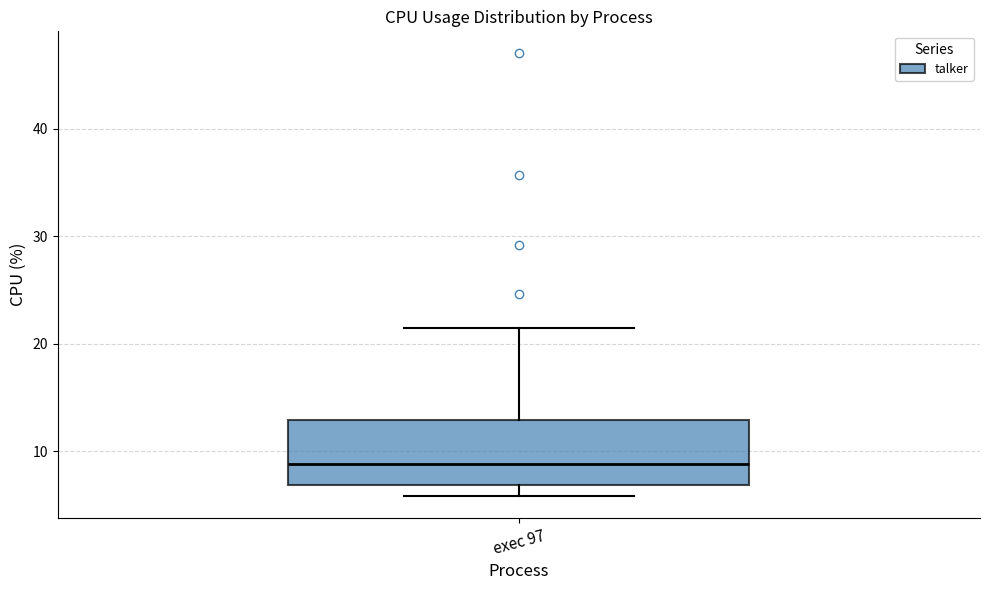

Transcribe this box plot: give where the median line is, the range the box spans, and where the two whiskers end, as read against the y-axis. The values are not printed on the chart, so give them approximately, as read against the axis.

median 9, box 7 to 13, whiskers 6 to 22